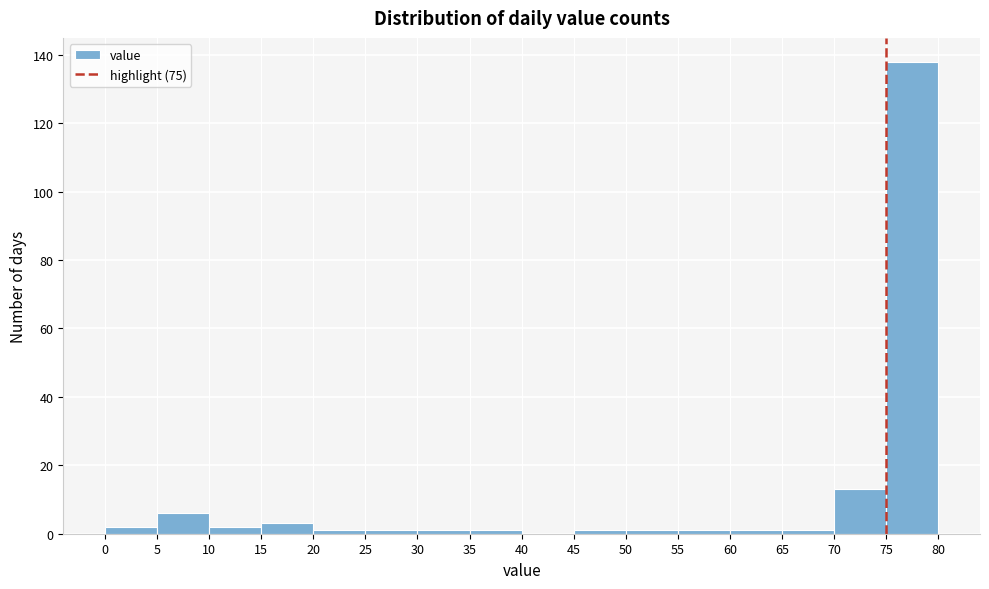

Reading left to right, list every bar in this chart as the range it spans on the x-axis followed by its height. The values are not printed on the chart, so give them approximately, as read against the axis.

0 to 5: 2
5 to 10: 6
10 to 15: 2
15 to 20: 4
20 to 25: under 2
25 to 30: under 2
30 to 35: under 2
35 to 40: under 2
40 to 45: 0
45 to 50: under 2
50 to 55: under 2
55 to 60: under 2
60 to 65: under 2
65 to 70: under 2
70 to 75: 14
75 to 80: 138